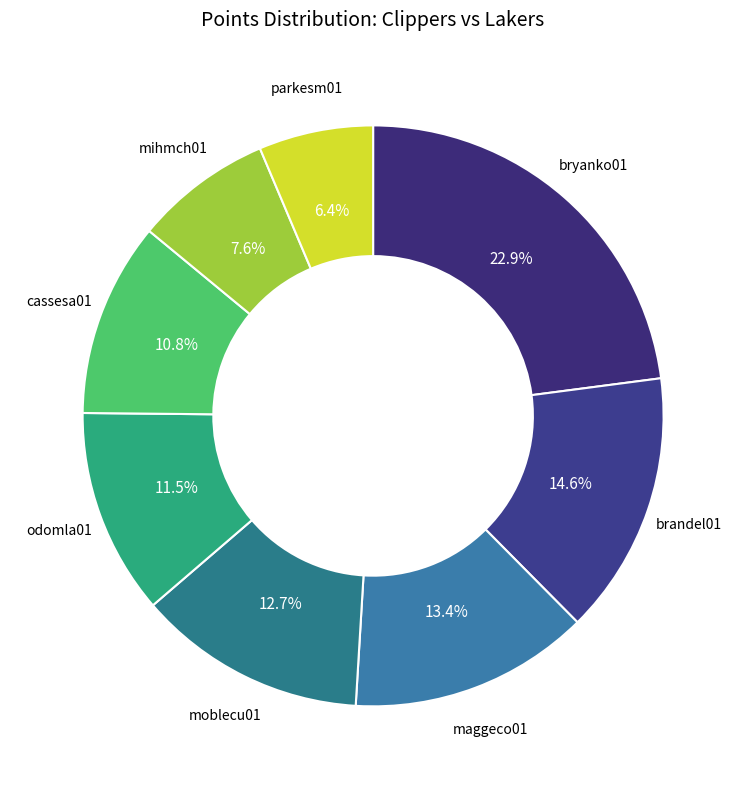

Which has a higher value, cassesa01 or maggeco01?

maggeco01